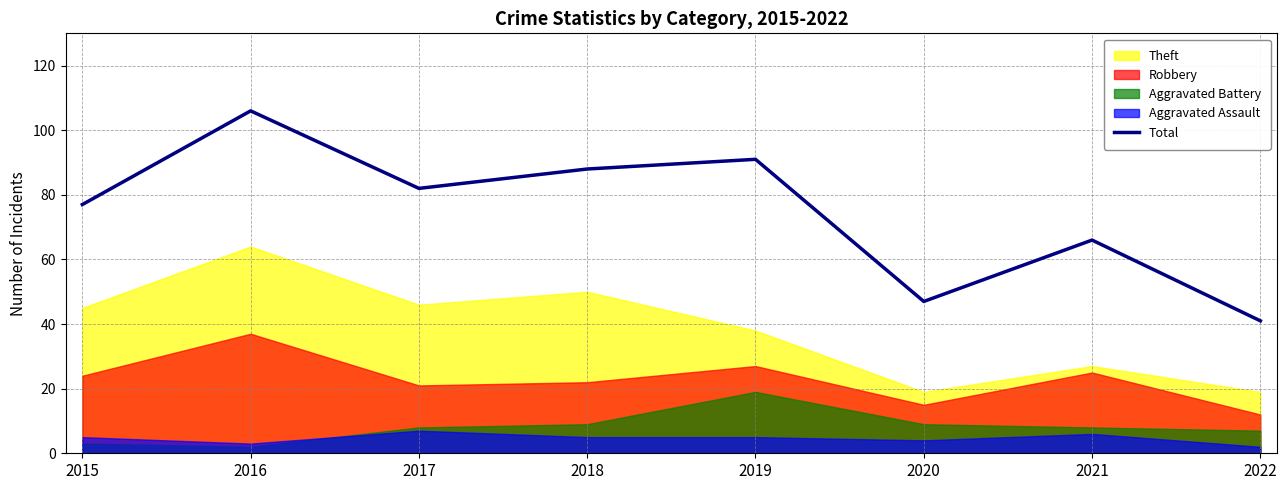

What is the change in value from 2017 to 2020?

-35